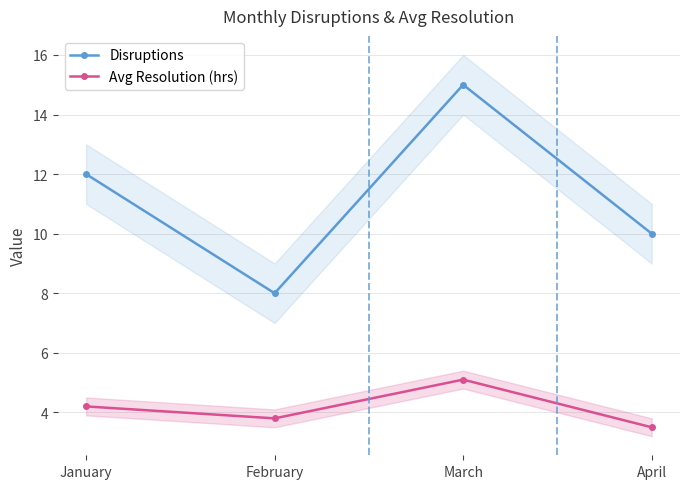

Reading right to left, extract all data points from this chart.

Disruptions: 10.0	15.0	8.0	12.0
Avg Resolution (hrs): 3.5	5.1	3.8	4.2